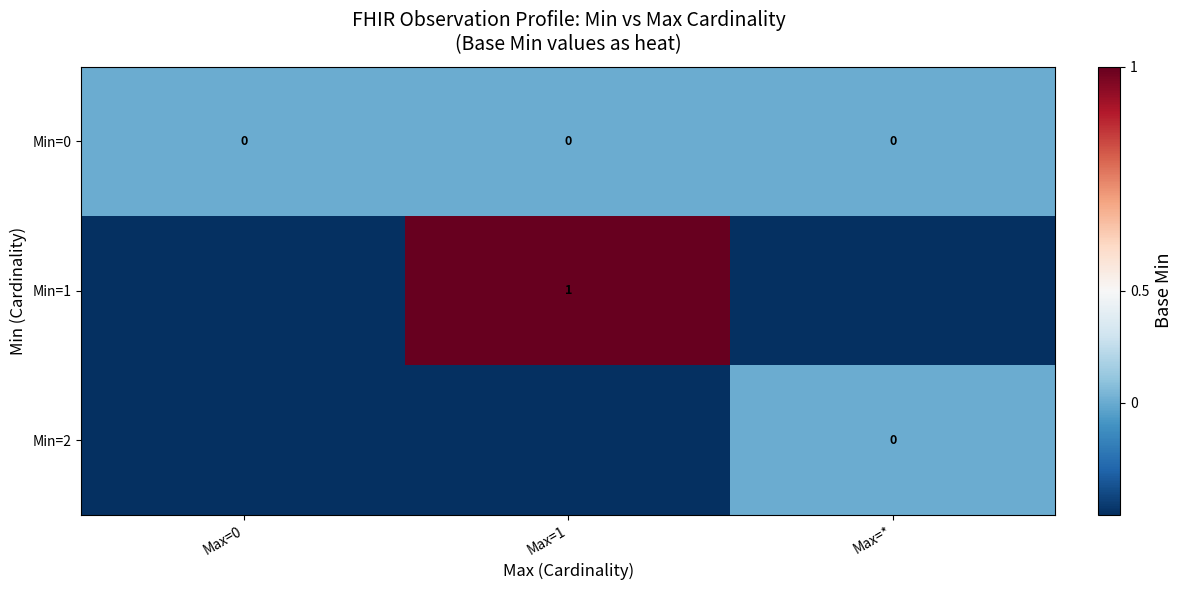

The Min=0 series shows 0.0 at Max=*. True or false?

True